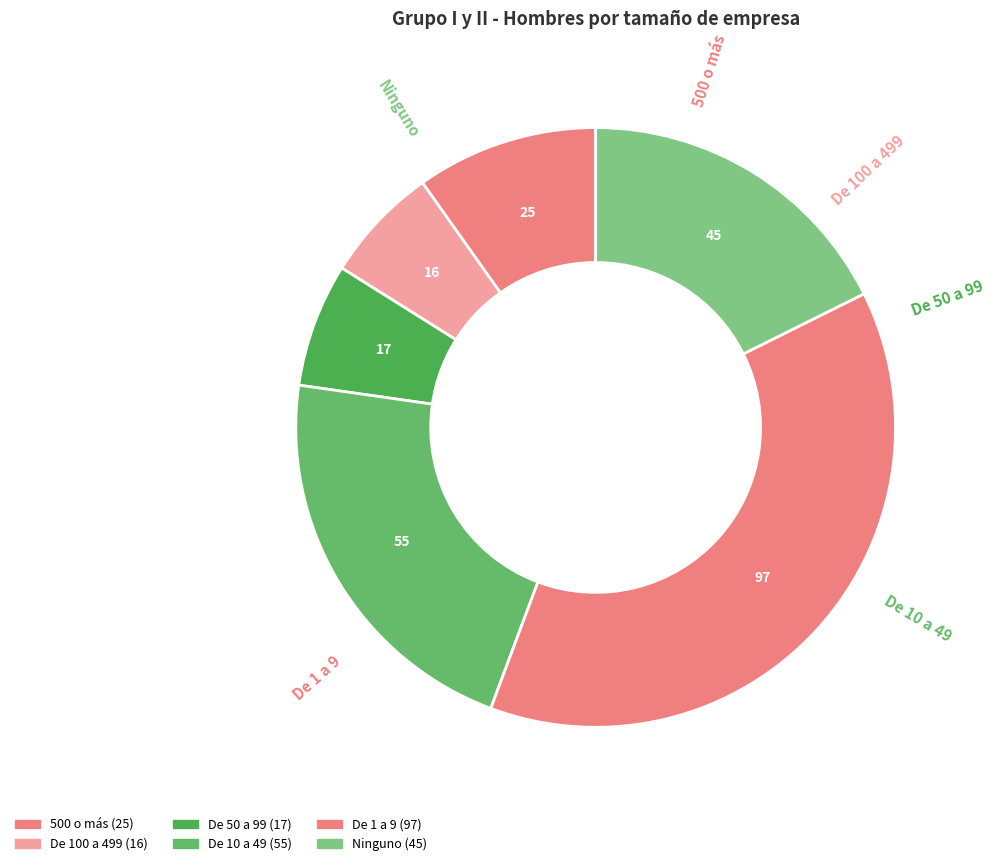

Is it true that De 1 a 9 is 38% of the pie?

True